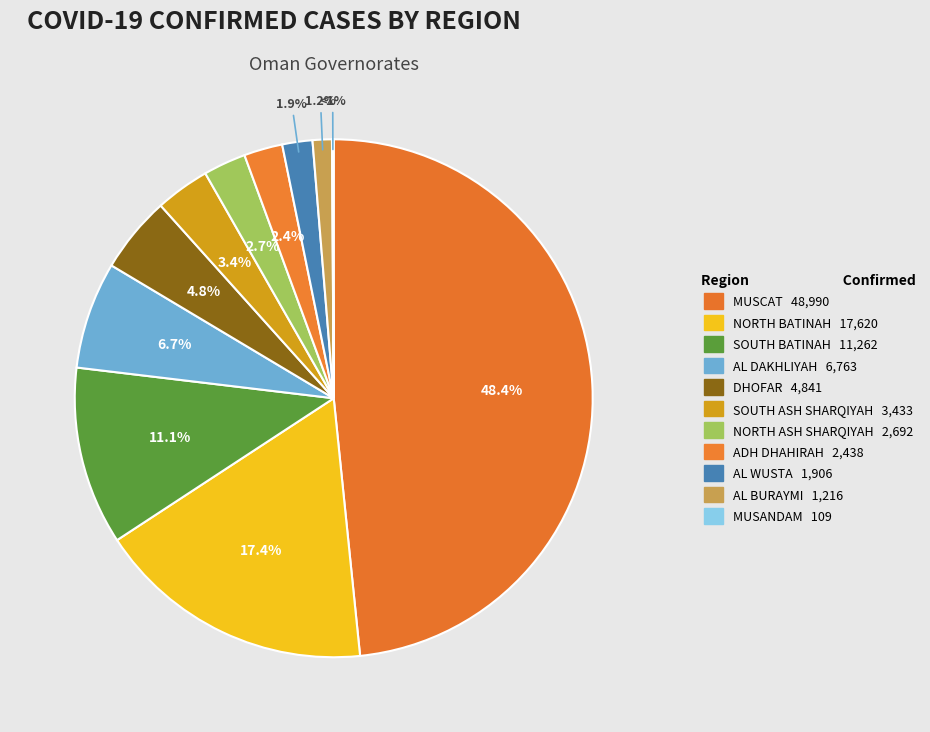

Which has a higher value, MUSCAT or AL BURAYMI?

MUSCAT